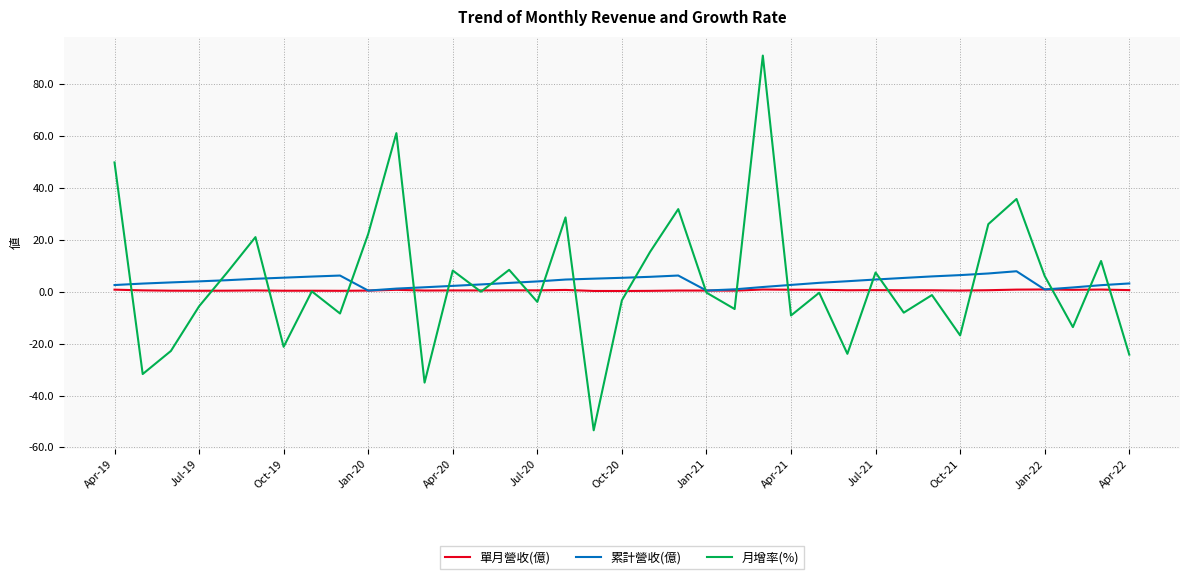

How many lines are shown in the chart?

3